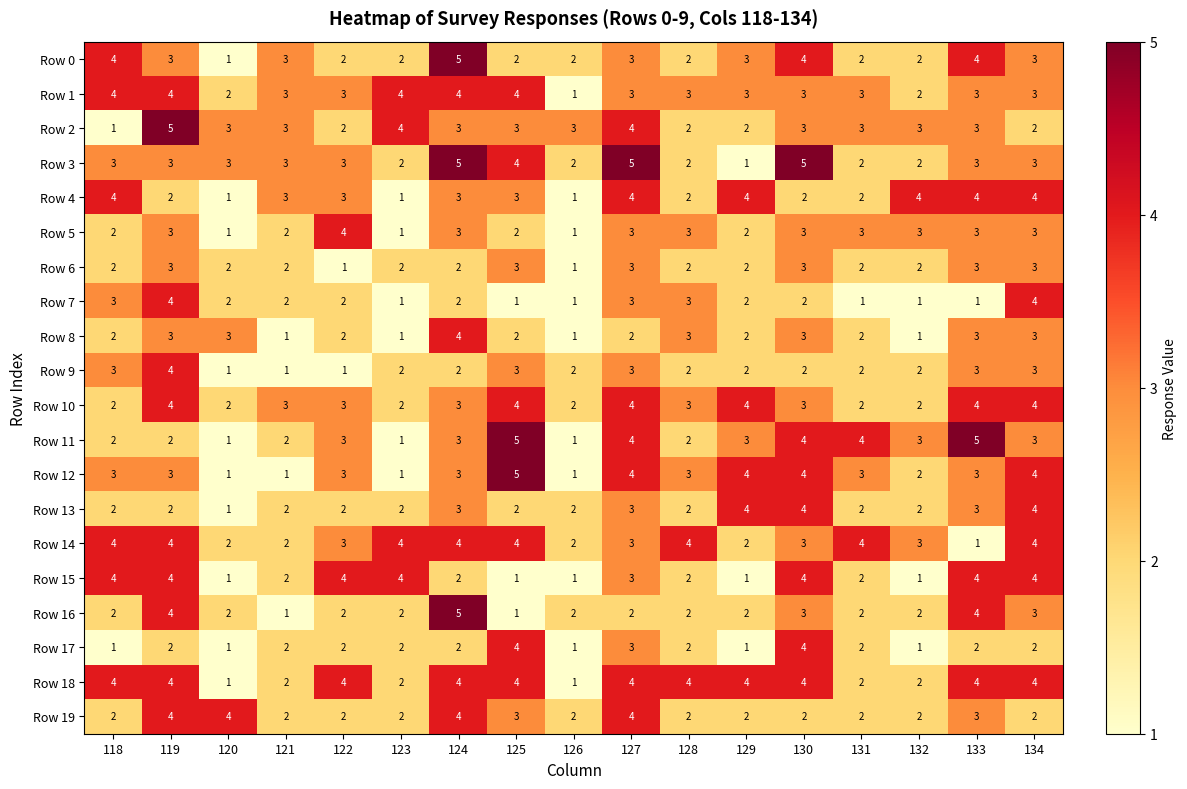

How many categories are shown in the chart?

17